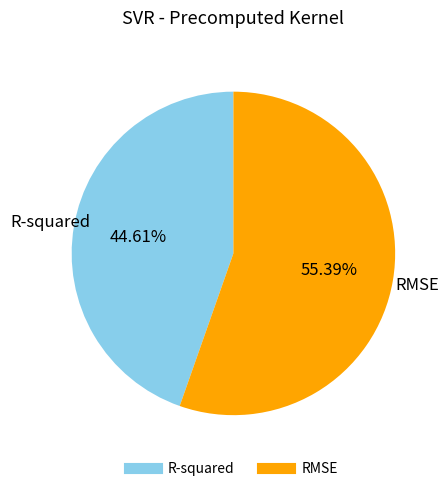

To the nearest percent, what is the average slice percentage?

50%